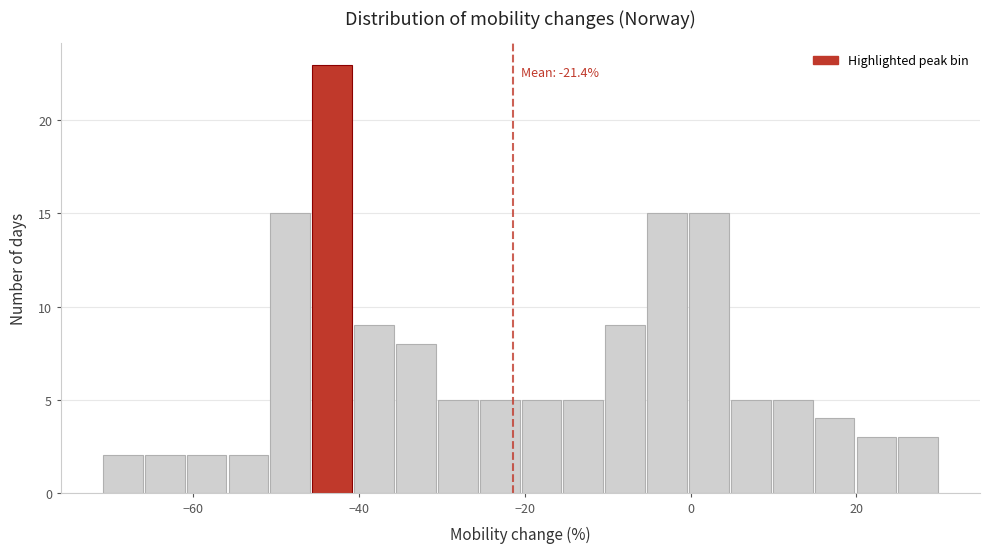

Read against the x-axis, roughly where is the centre of the tallest bar?

-44